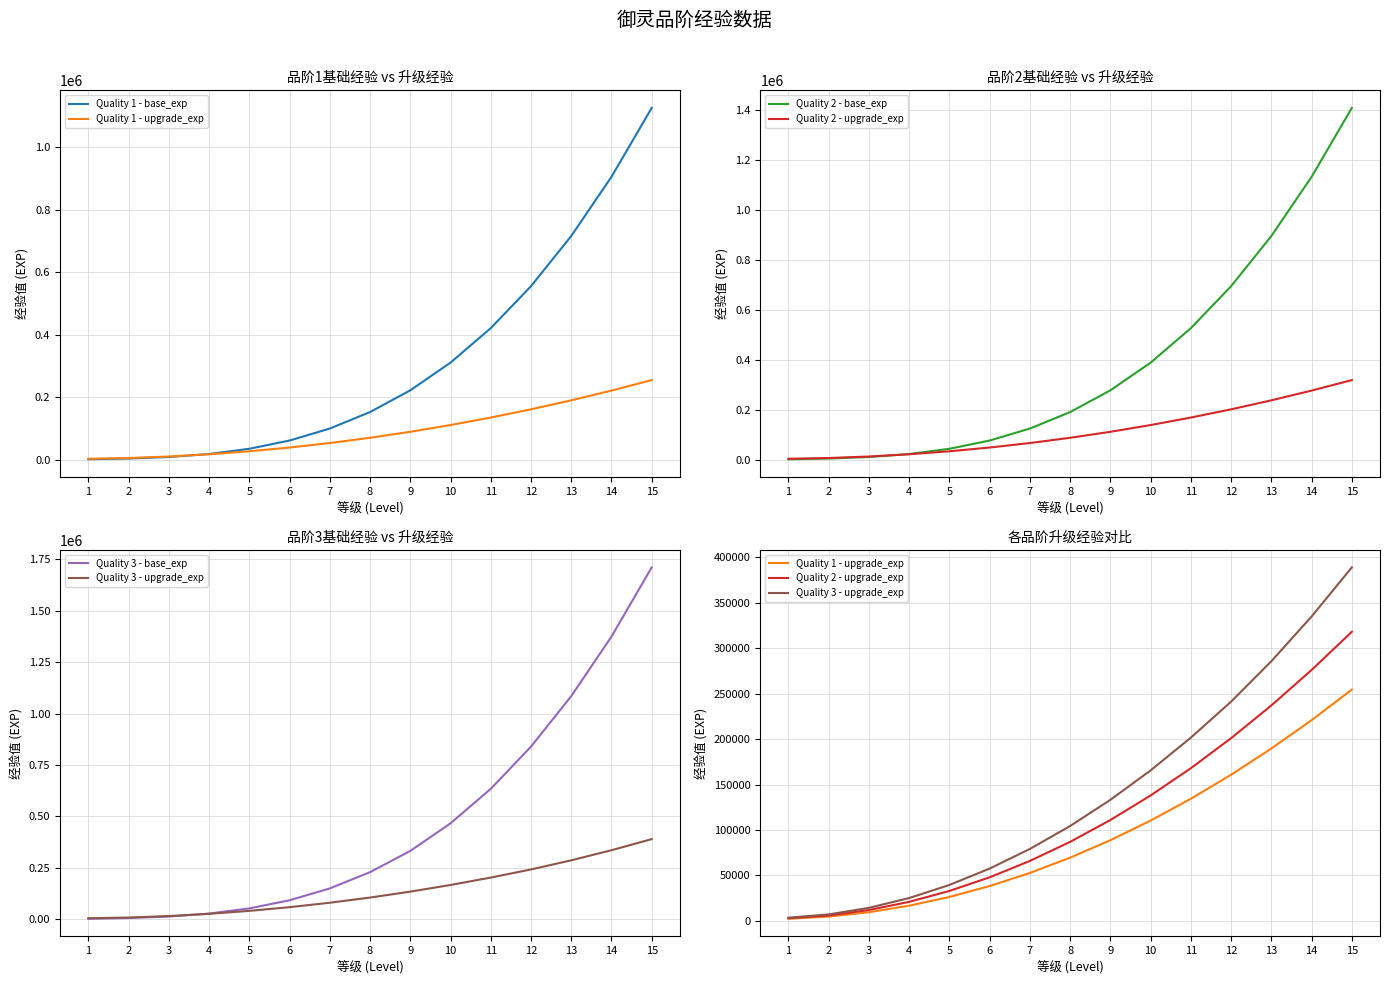

What is the sum of all Quality 1 - upgrade_exp values?

1380000